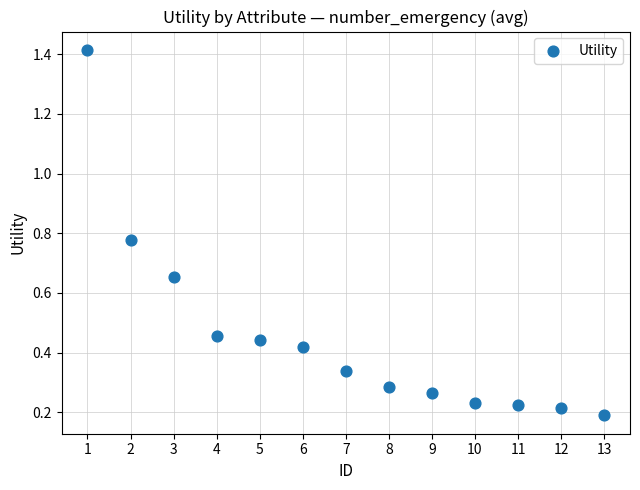

What is the range of X values (max minus min)?

12.0